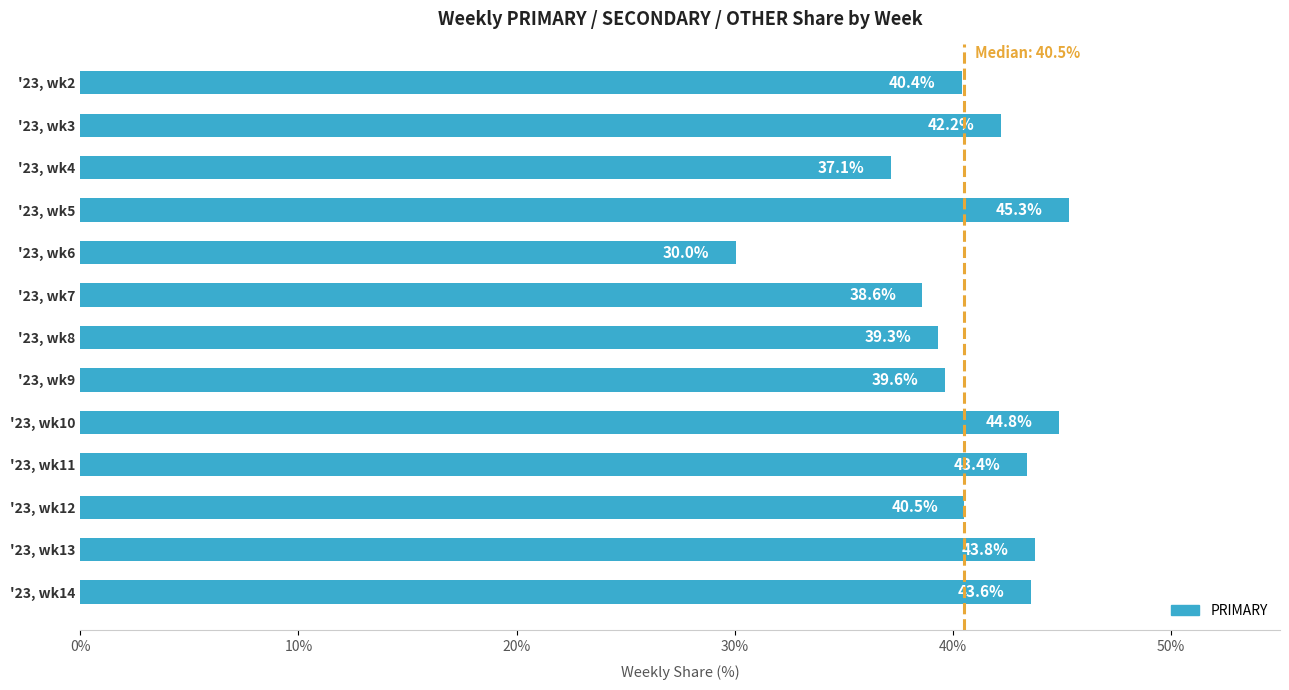

What is the value of the 3rd bar from the top?

37.1